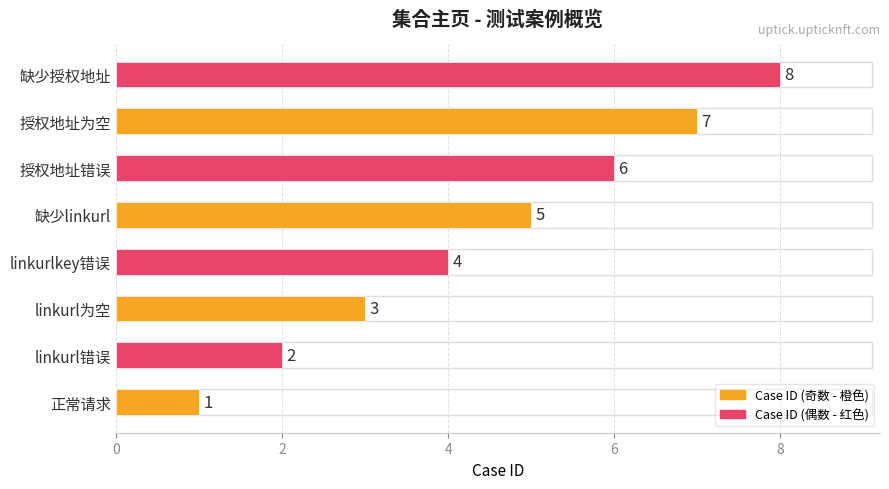

At which category does the chart reach its peak across all series?

缺少授权地址